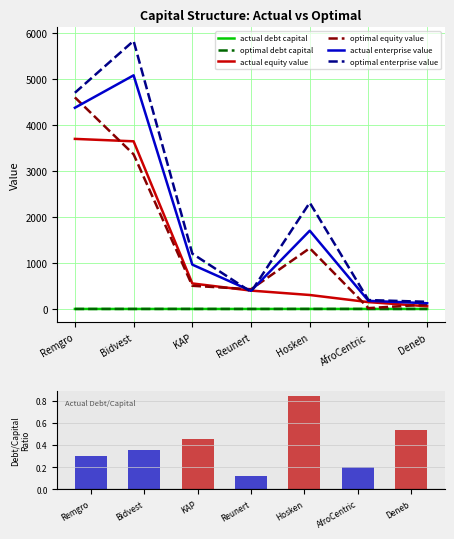

Rank the categories by actual_equity_value value from highest to lowest.

Remgro, Bidvest, KAP, Reunert, Hosken, AfroCentric, Deneb